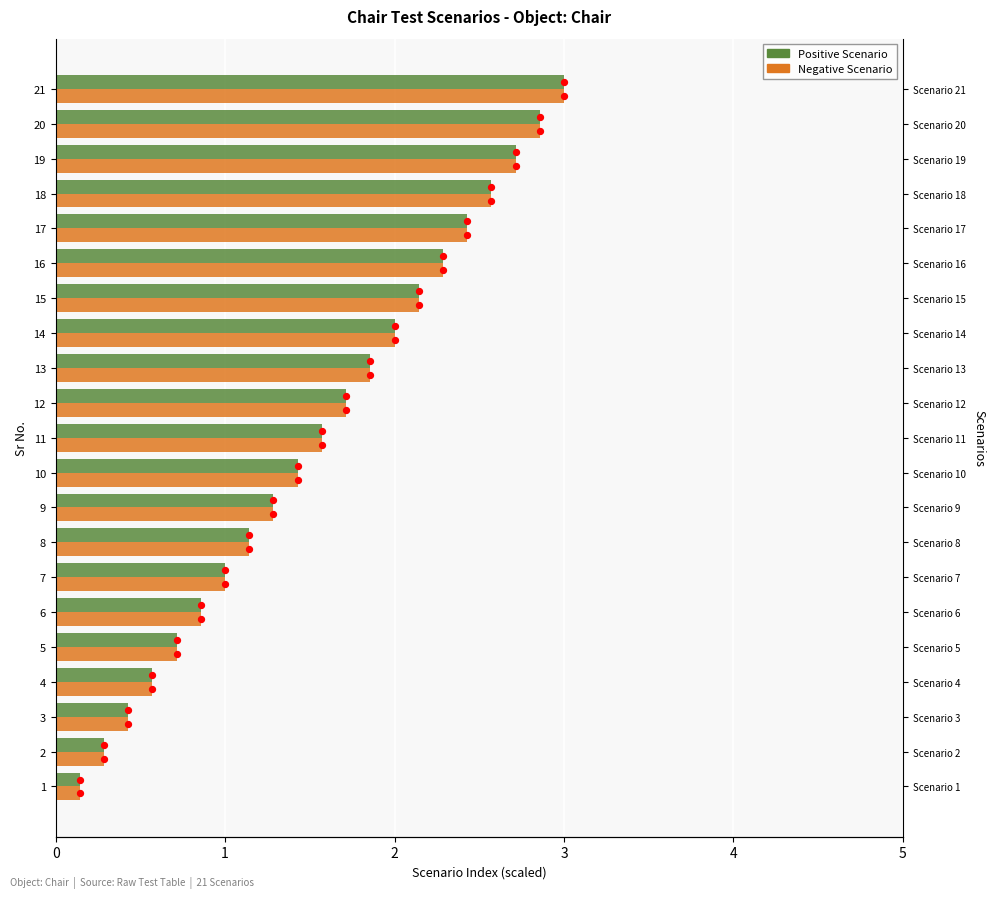

Is the value of Positive Scenario at 6 greater than the value of Negative Scenario at 4?

Yes